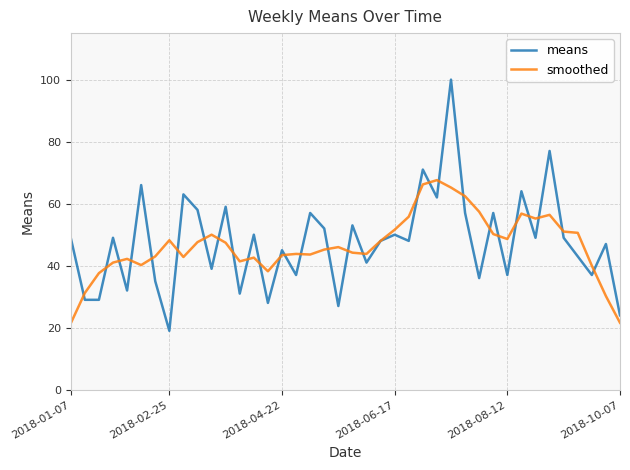

How many values in the smoothed series are below 46?

20